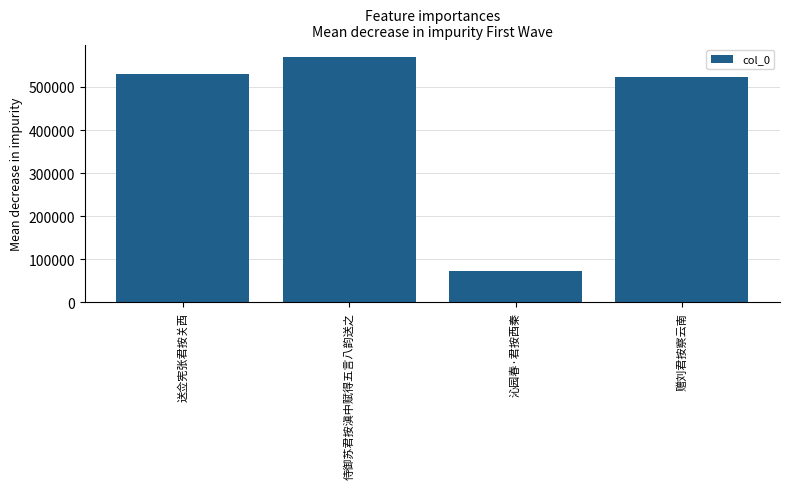

What is the difference between the maximum and minimum values?

496927